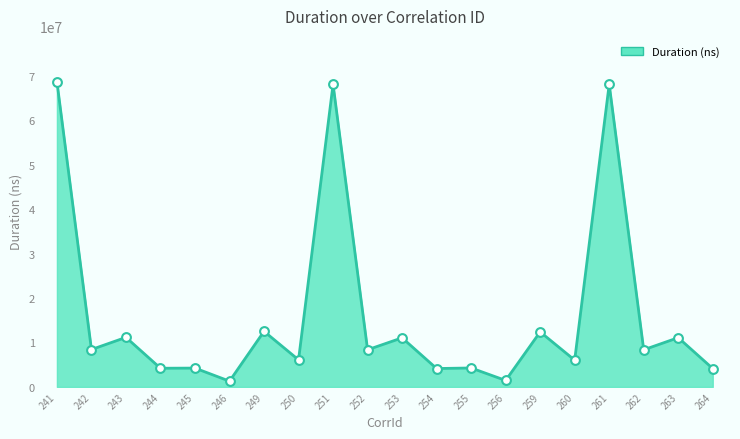

Approximately how many times larger is the value at 260 compared to 245?

1.4